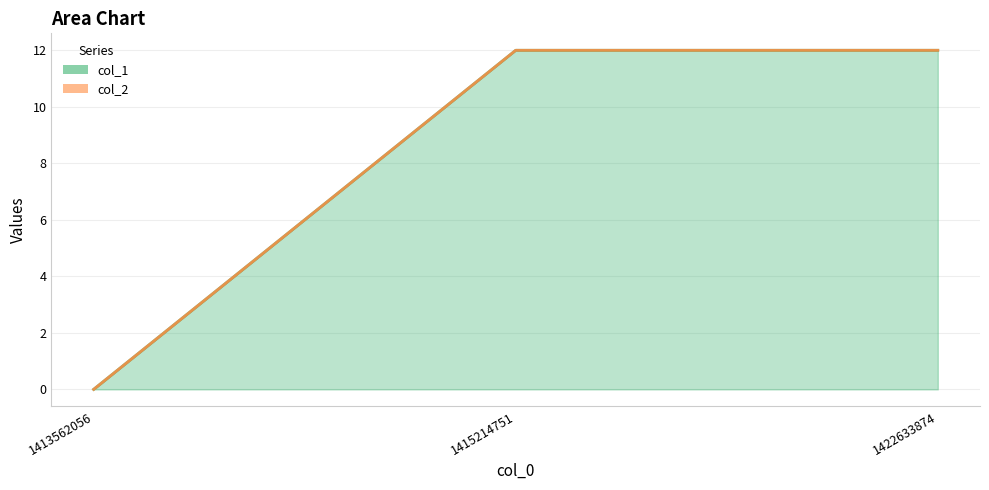

Reading left to right, list all the values displayed in this chart.

1413562056=0	1415214751=12	1422633874=12